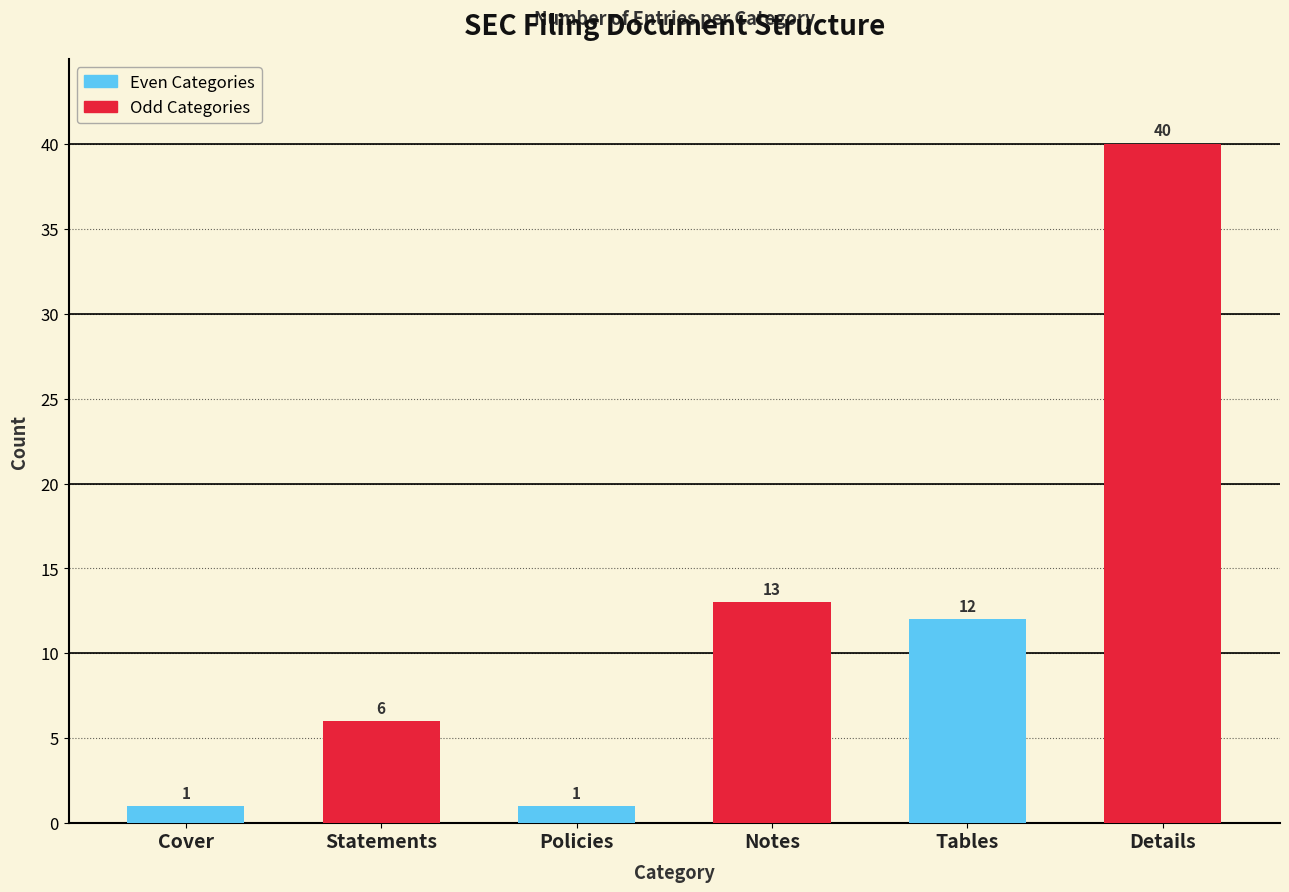

What is the change in value from Tables to Details?

+28